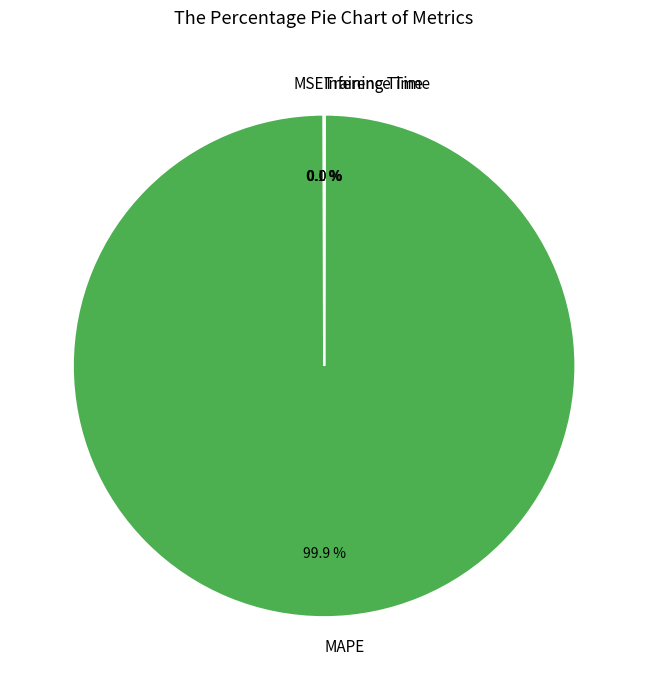

Which category has the biggest portion of the pie?

MAPE